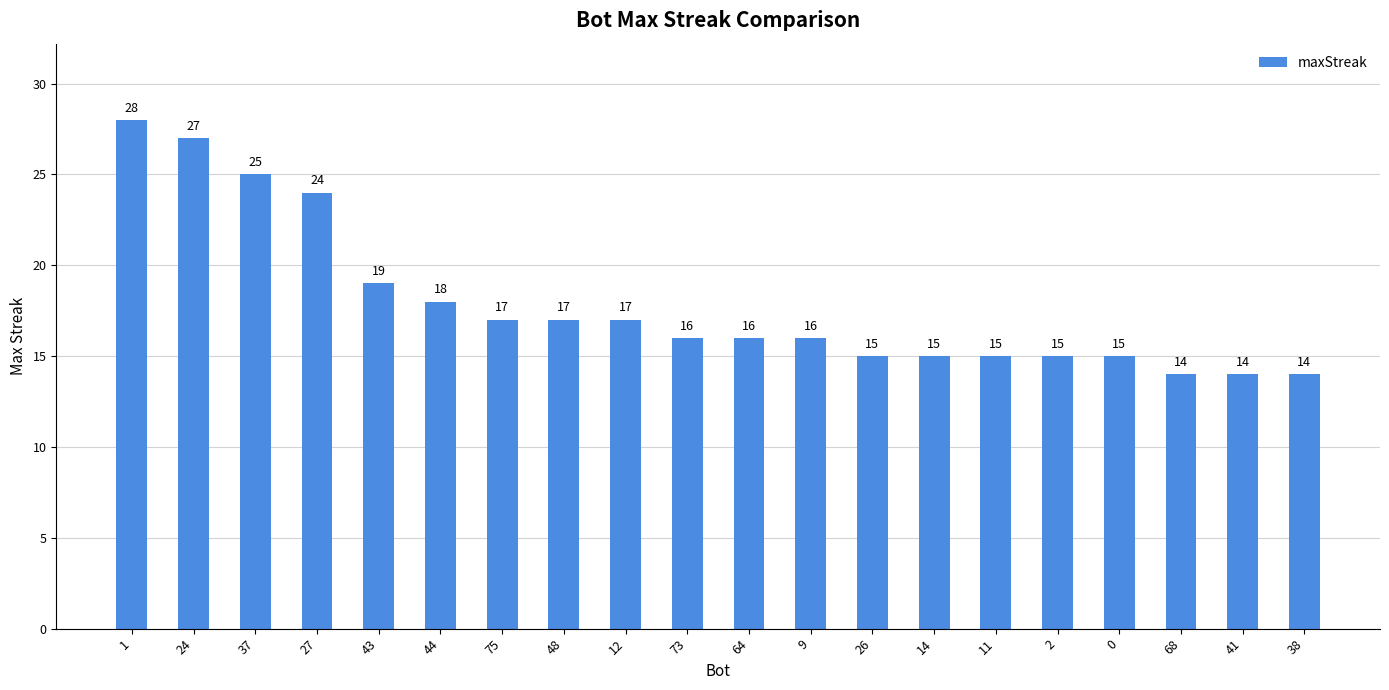

What is the greatest value displayed?

28